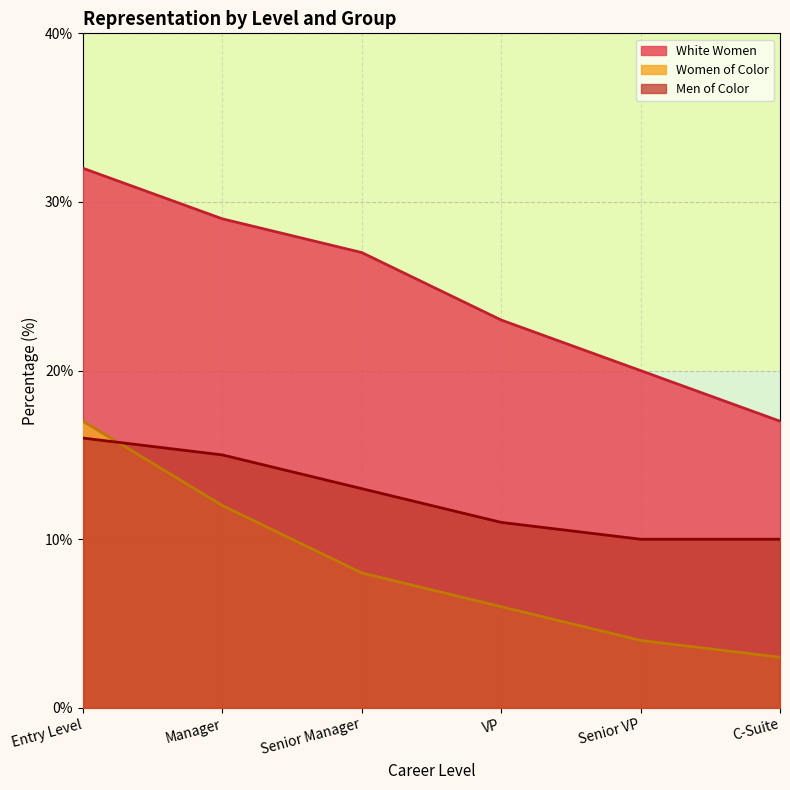

How many categories are shown in the chart?

6